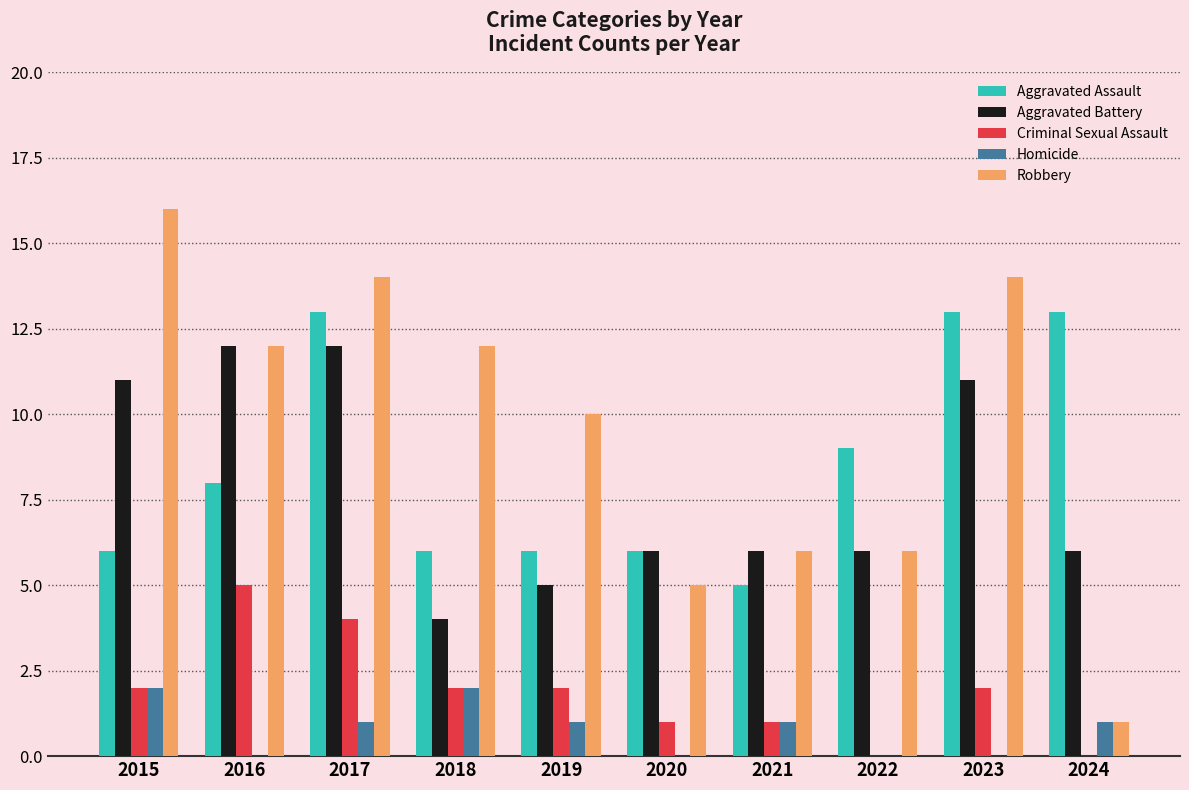

What is the sum of all Criminal Sexual Assault values?

19